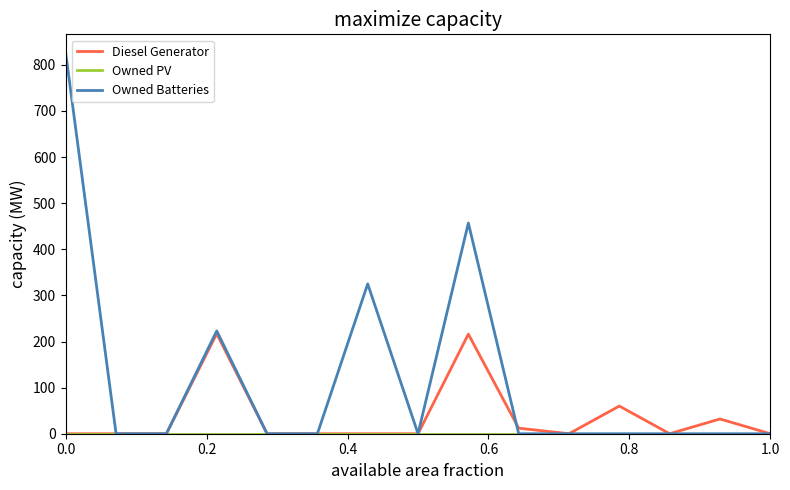

What is the highest value of the Owned Batteries series?

825